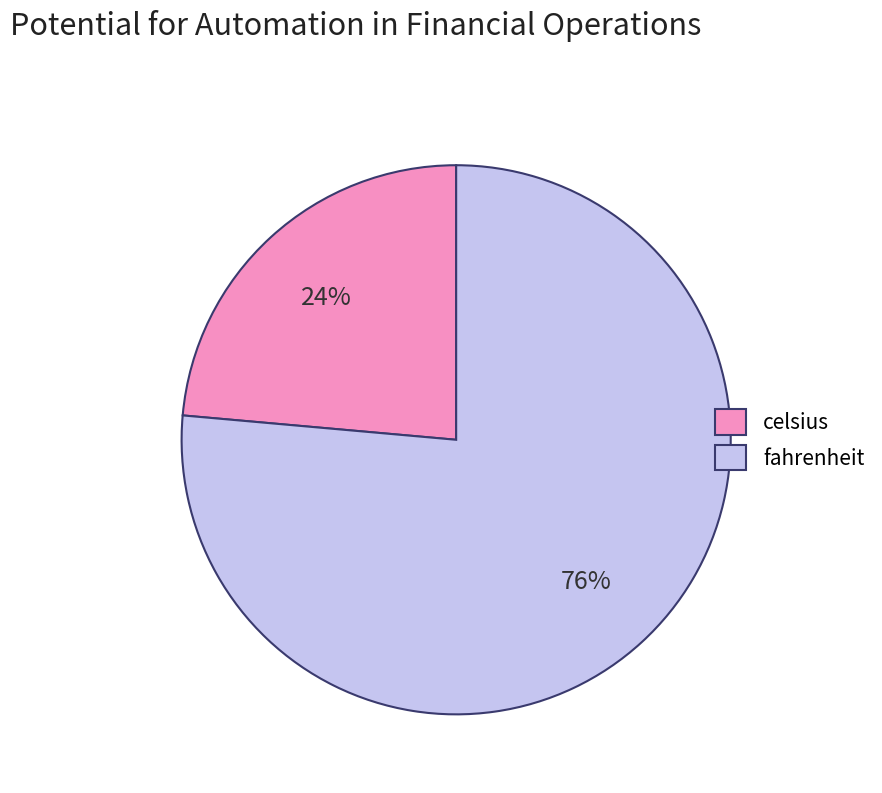

The celsius slice represents 24% of the pie. True or false?

True